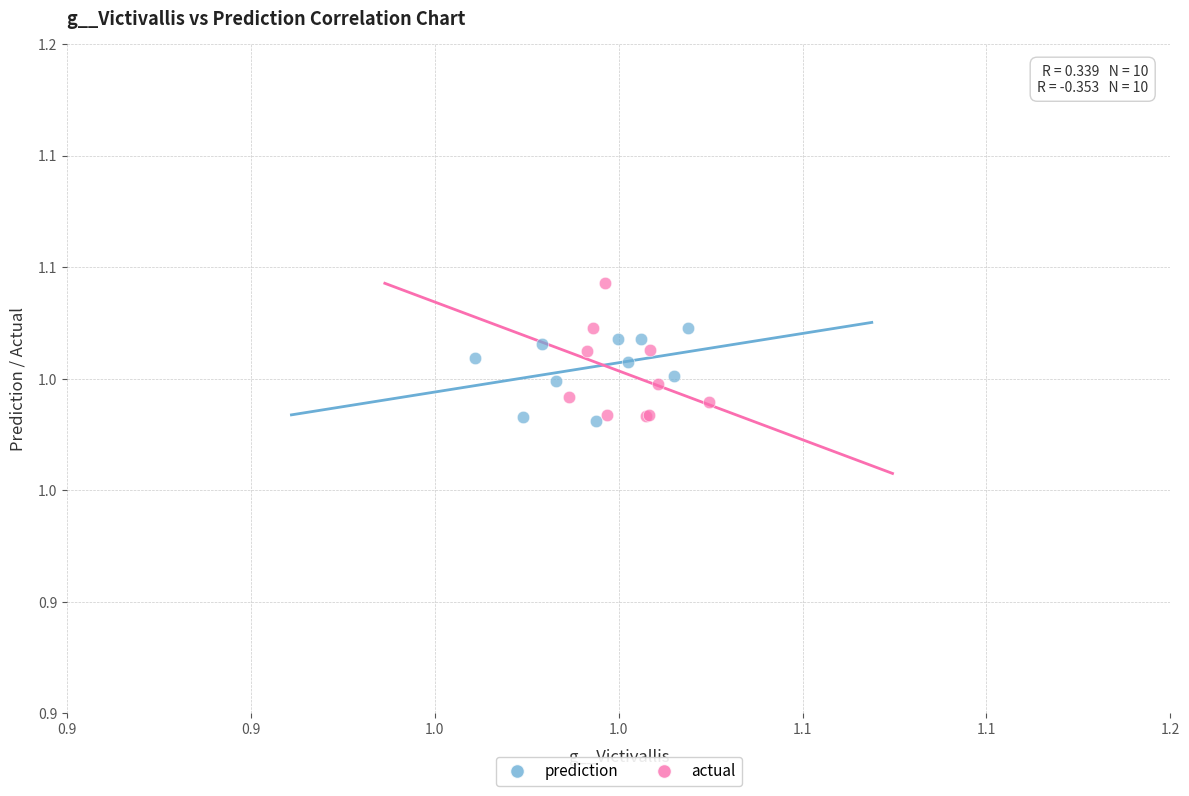

Which series has the widest spread of Y values?

actual